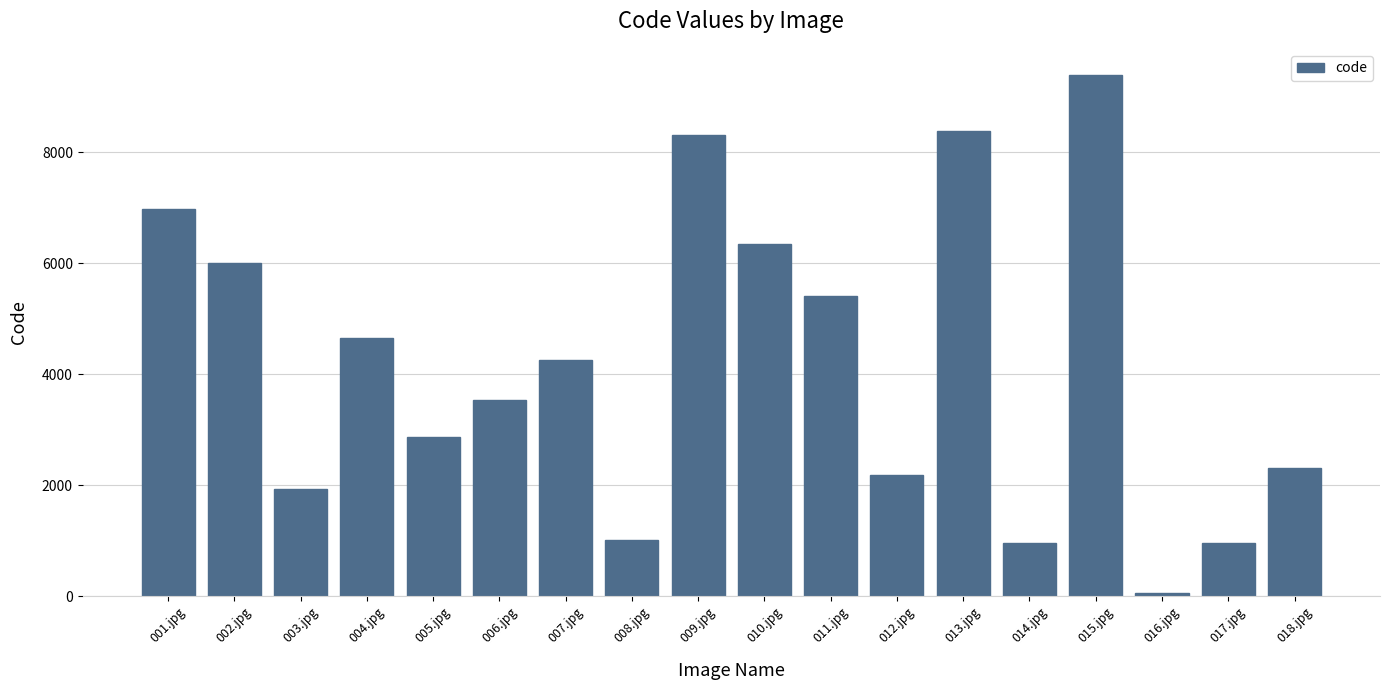

True or false: the data shows 3652 at 012.jpg.

False